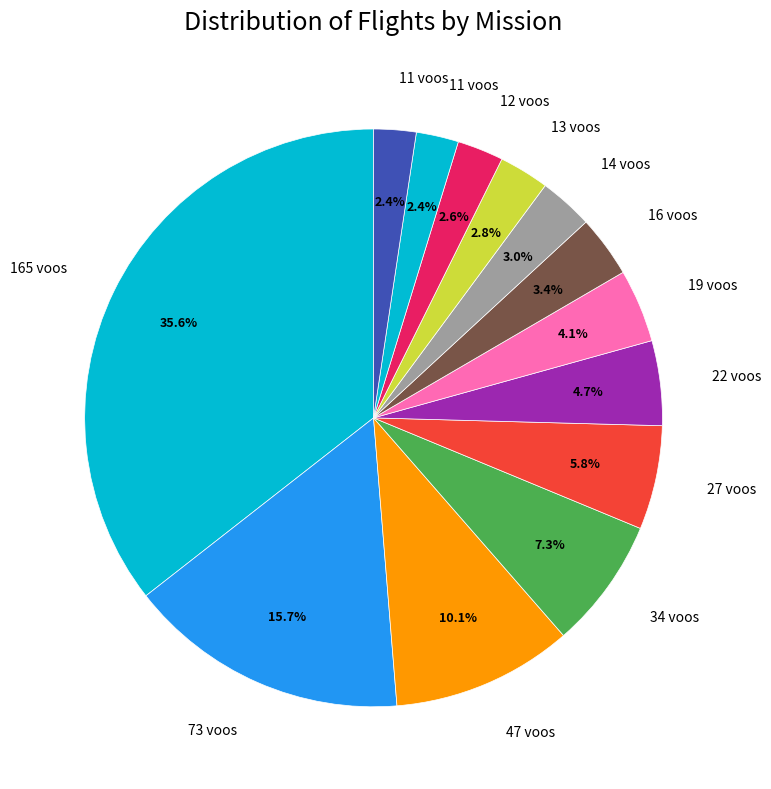

How many segments does this pie chart have?

13